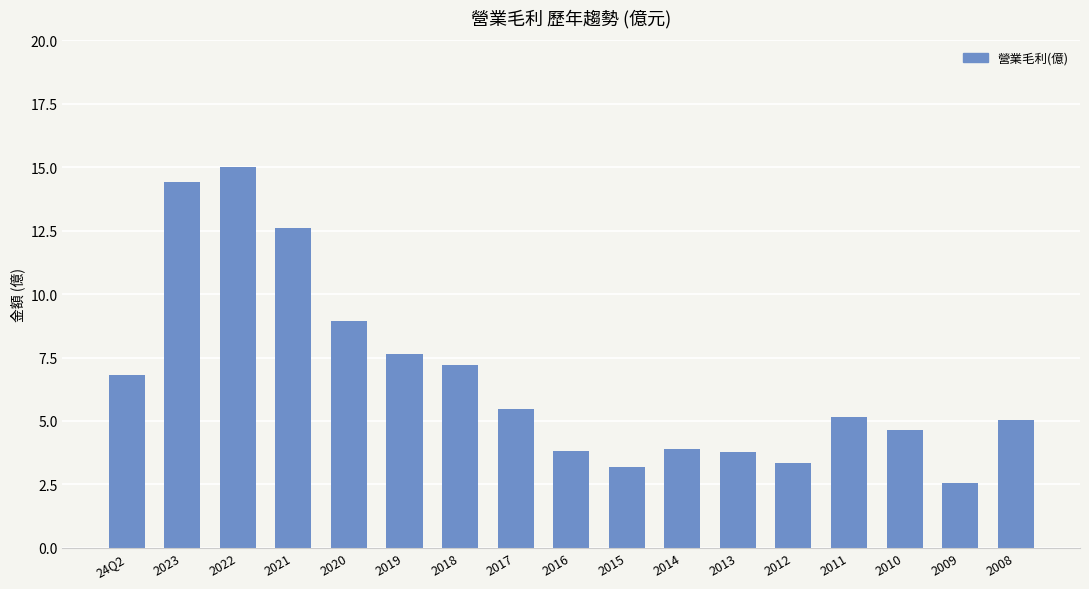

Count the number of data series in this chart.

1